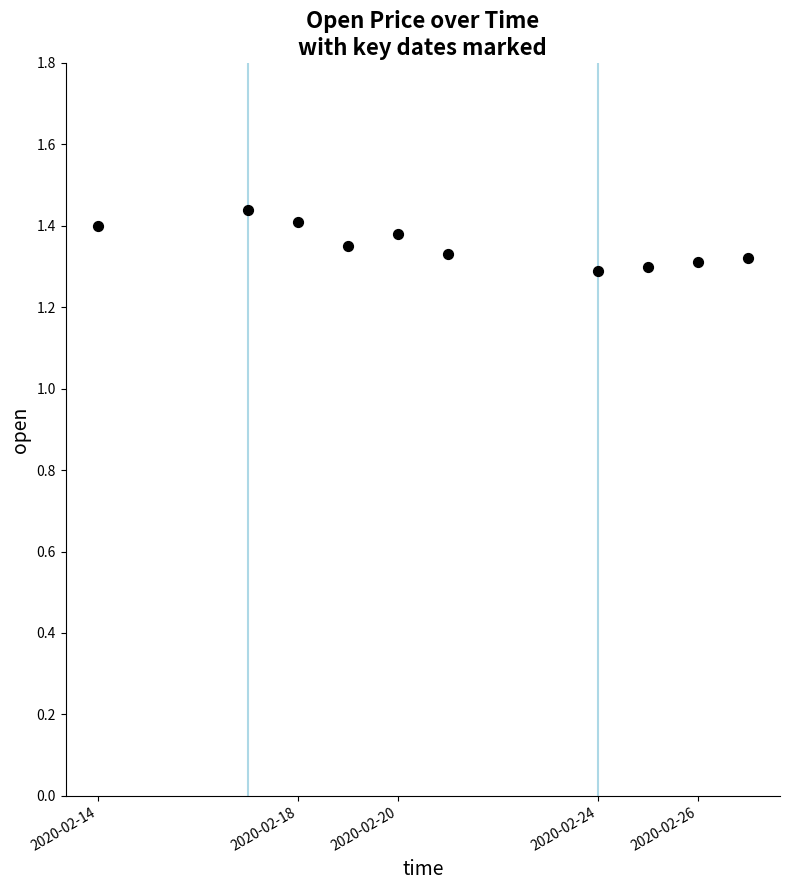

What is the range of X values (max minus min)?

1123200.0